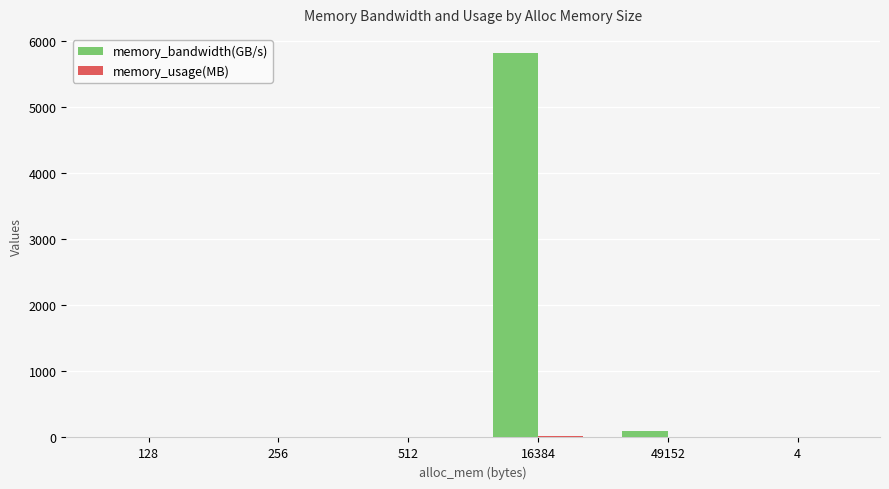

What is the total value across all series at 49152?

91.6